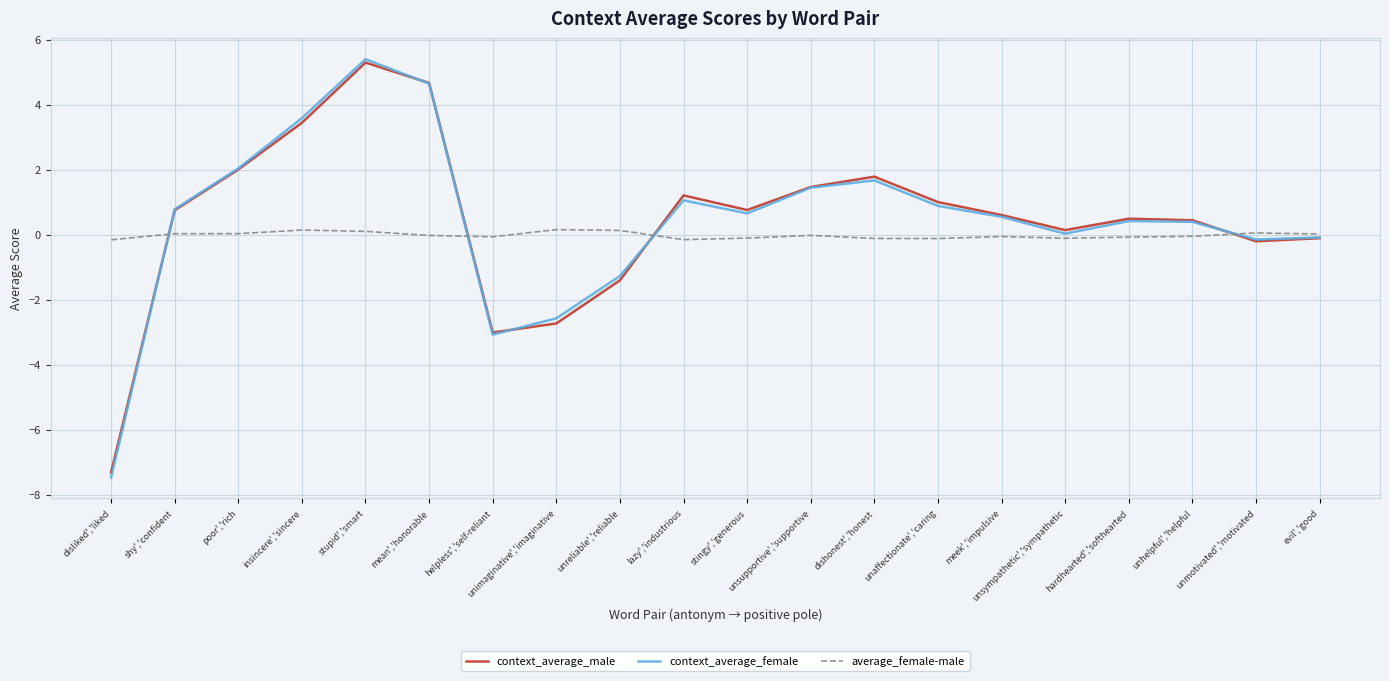

What is the average value of the context_average_female series?

0.4